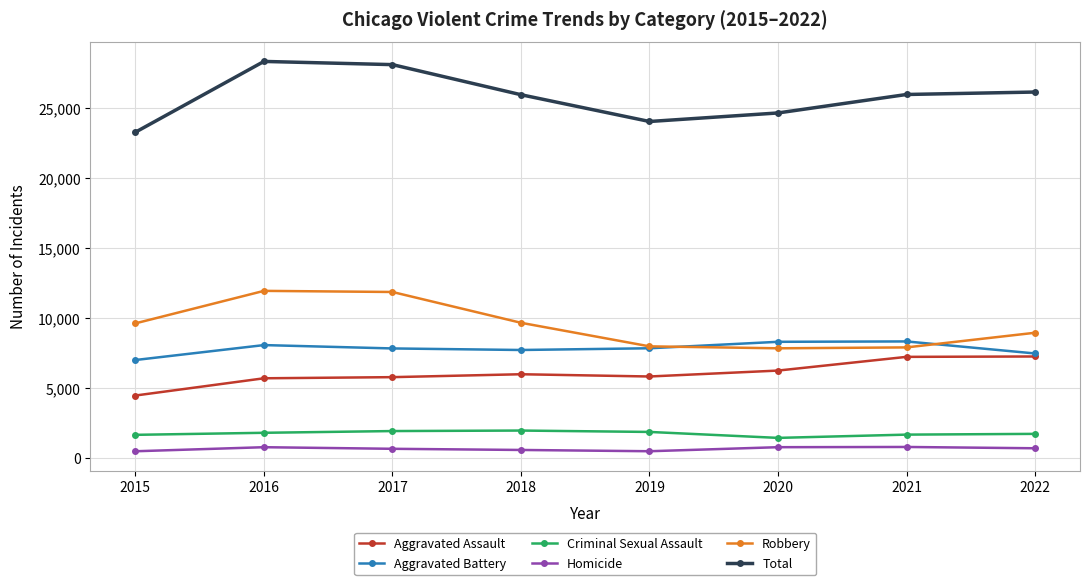

True or false: Robbery has more than 2 points higher than both neighbors.

False